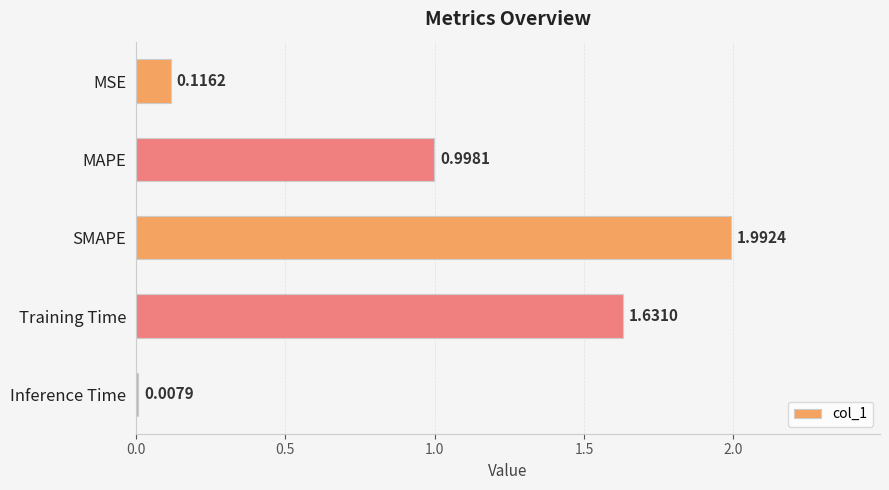

What is the change in value from SMAPE to Training Time?

-0.4